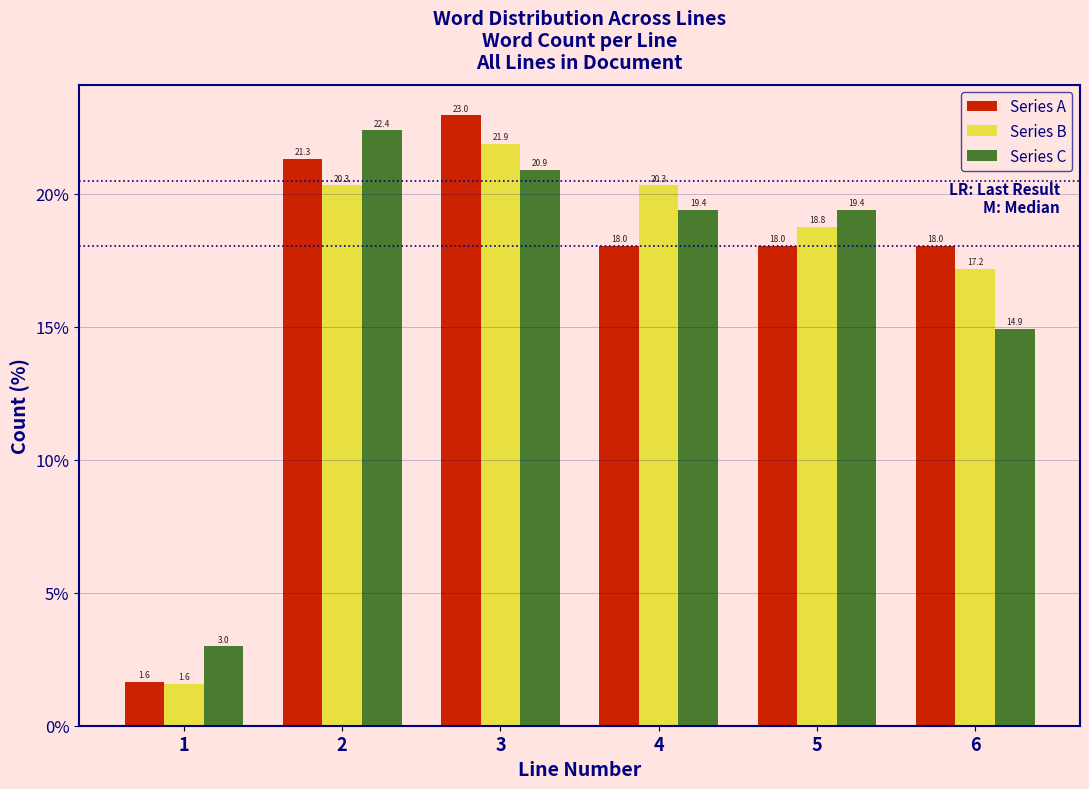

Reading left to right, extract all data points from this chart.

Series A: 1.6	21.3	23.0	18.0	18.0	18.0
Series B: 1.6	20.3	21.9	20.3	18.8	17.2
Series C: 3.0	22.4	20.9	19.4	19.4	14.9